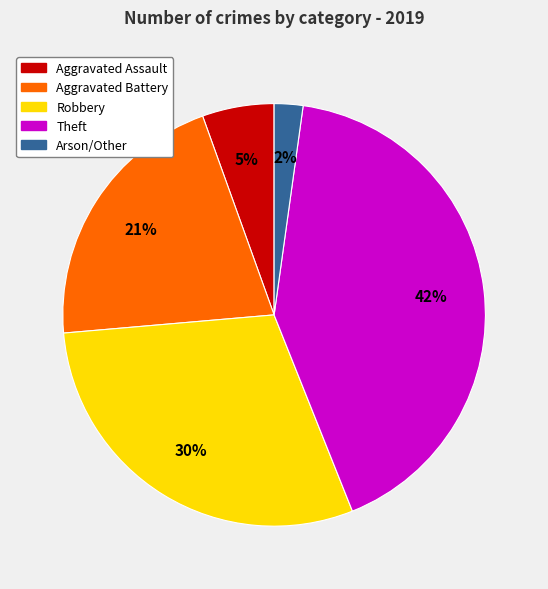

Which slice is the smallest?

Arson/Other